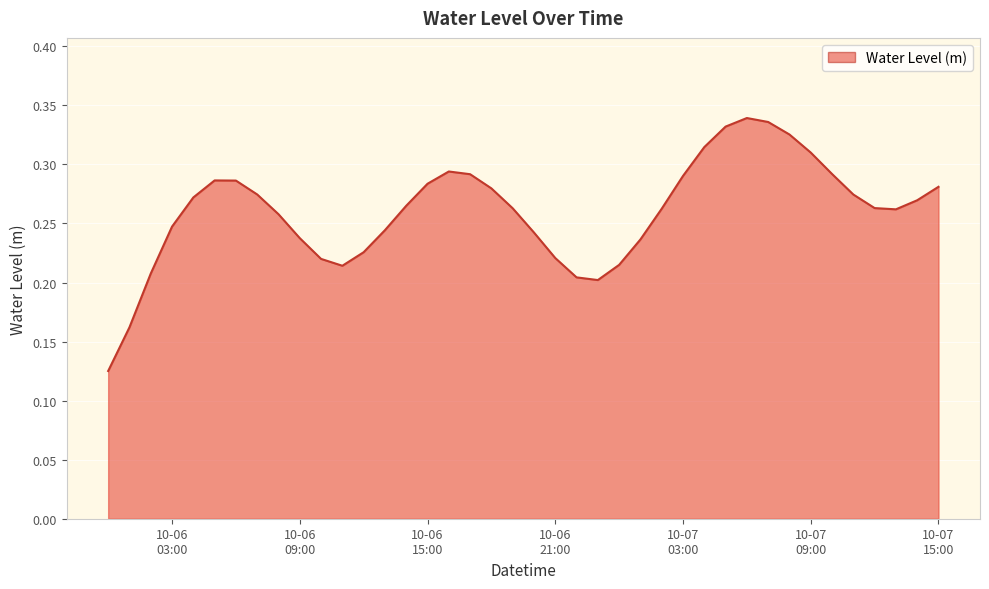

What is the average value?

0.3